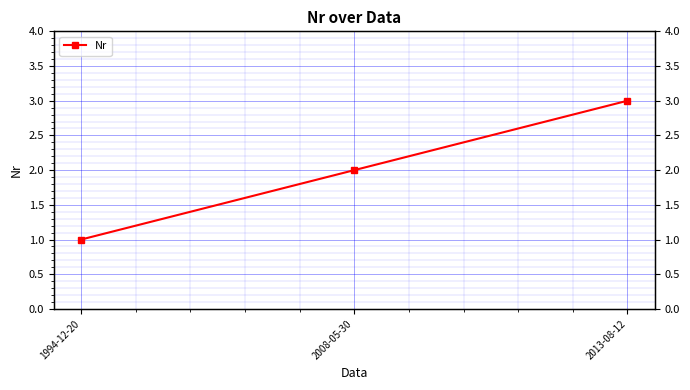

How many lines are shown in the chart?

1